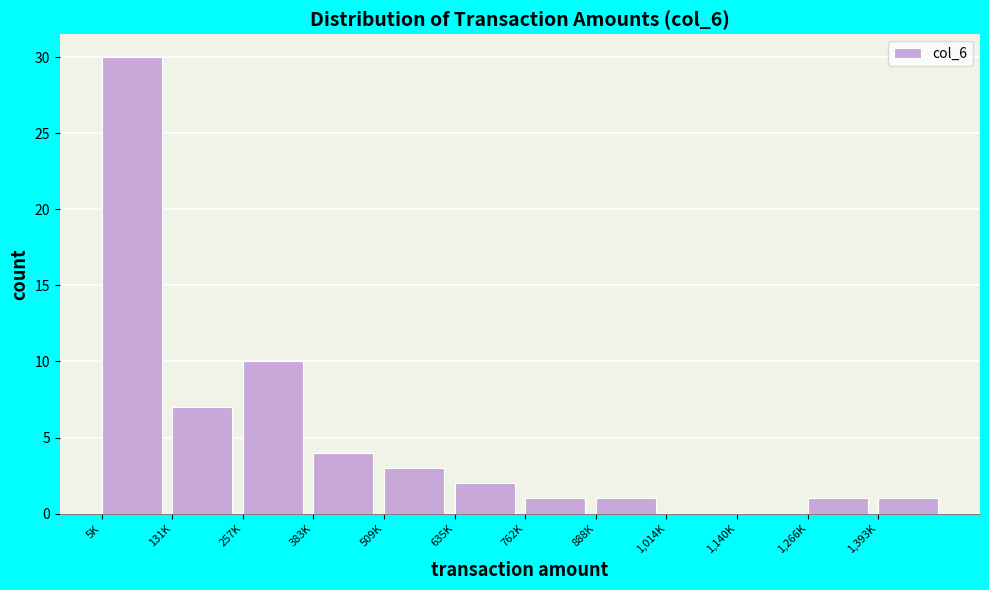

Reading right to left, what are all the values shown in this chart?

1,393K=1	1,266K=1	1,140K=0	1,014K=0	888K=1	762K=1	635K=2	509K=3	383K=4	257K=10	131K=7	5K=30